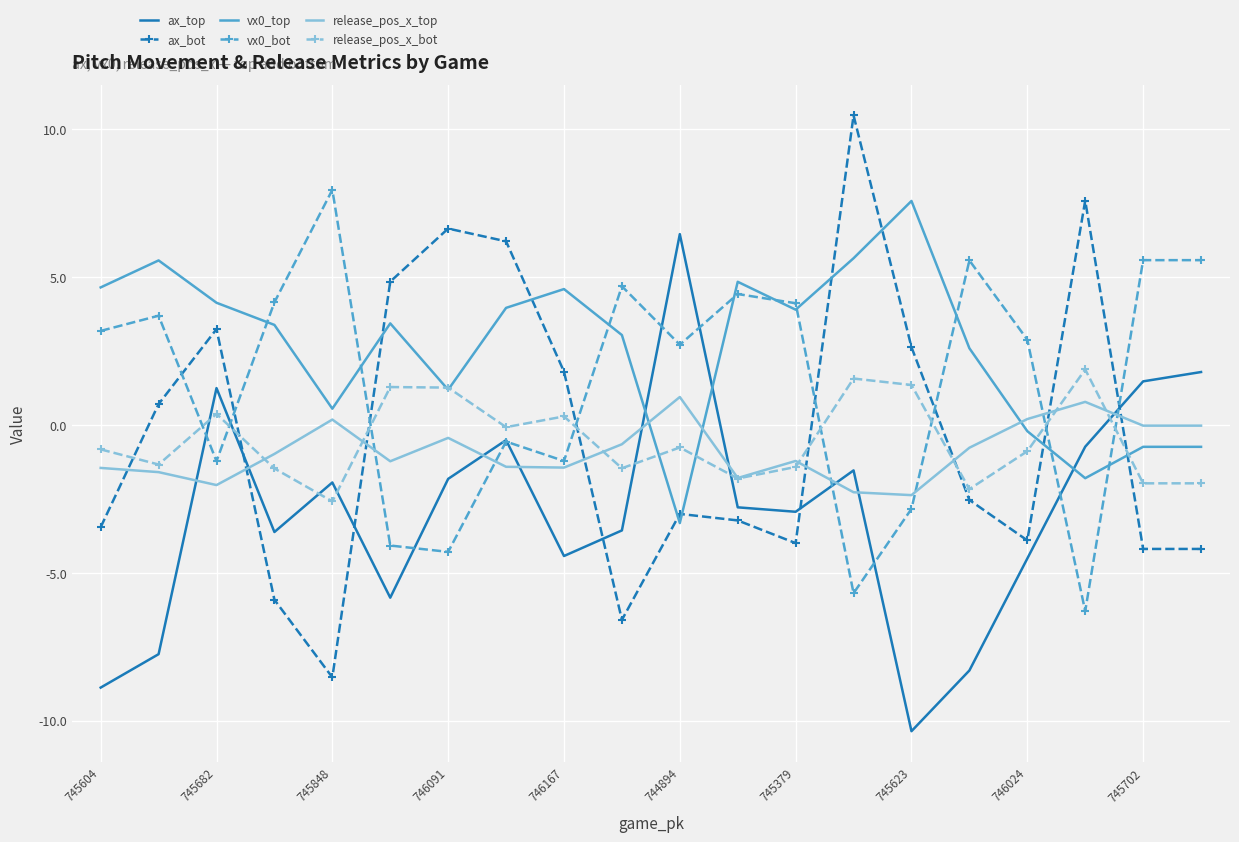

How many interior local peaks does the release_pos_x_bot series have?

6